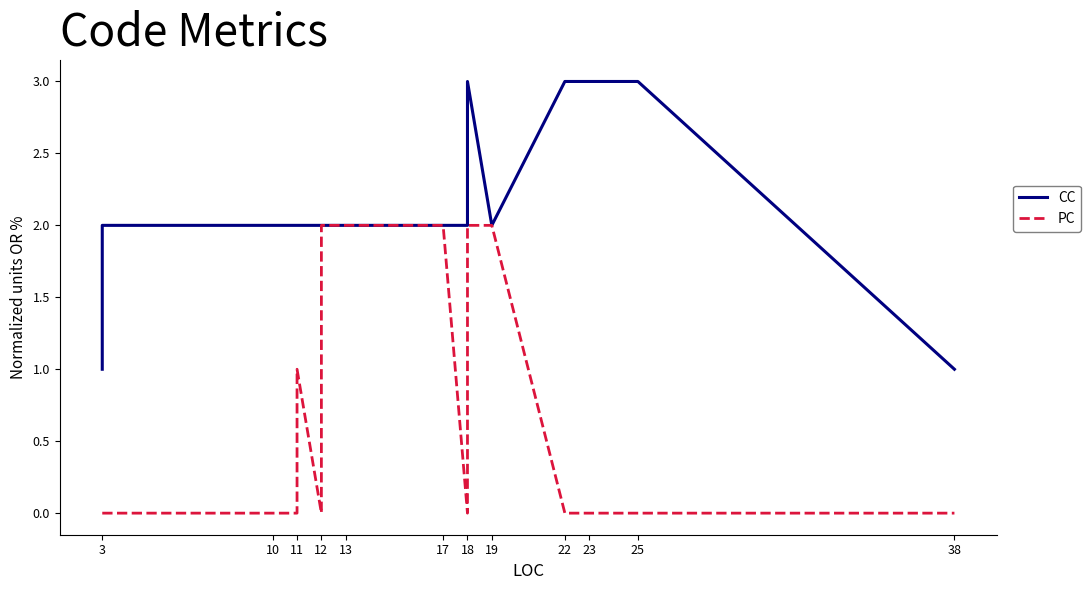

What is the average value of the CC series?

2